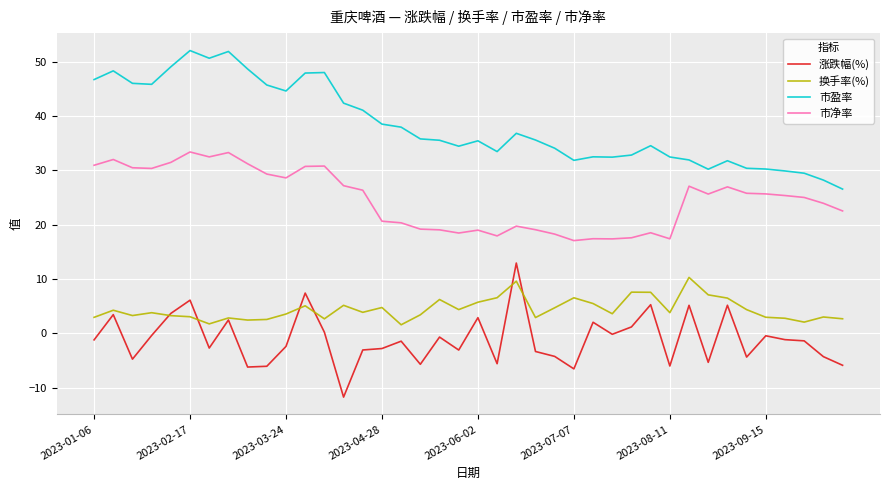

List the series in order of their peak value, highest first.

市盈率, 市净率, 涨跌幅(%), 换手率(%)